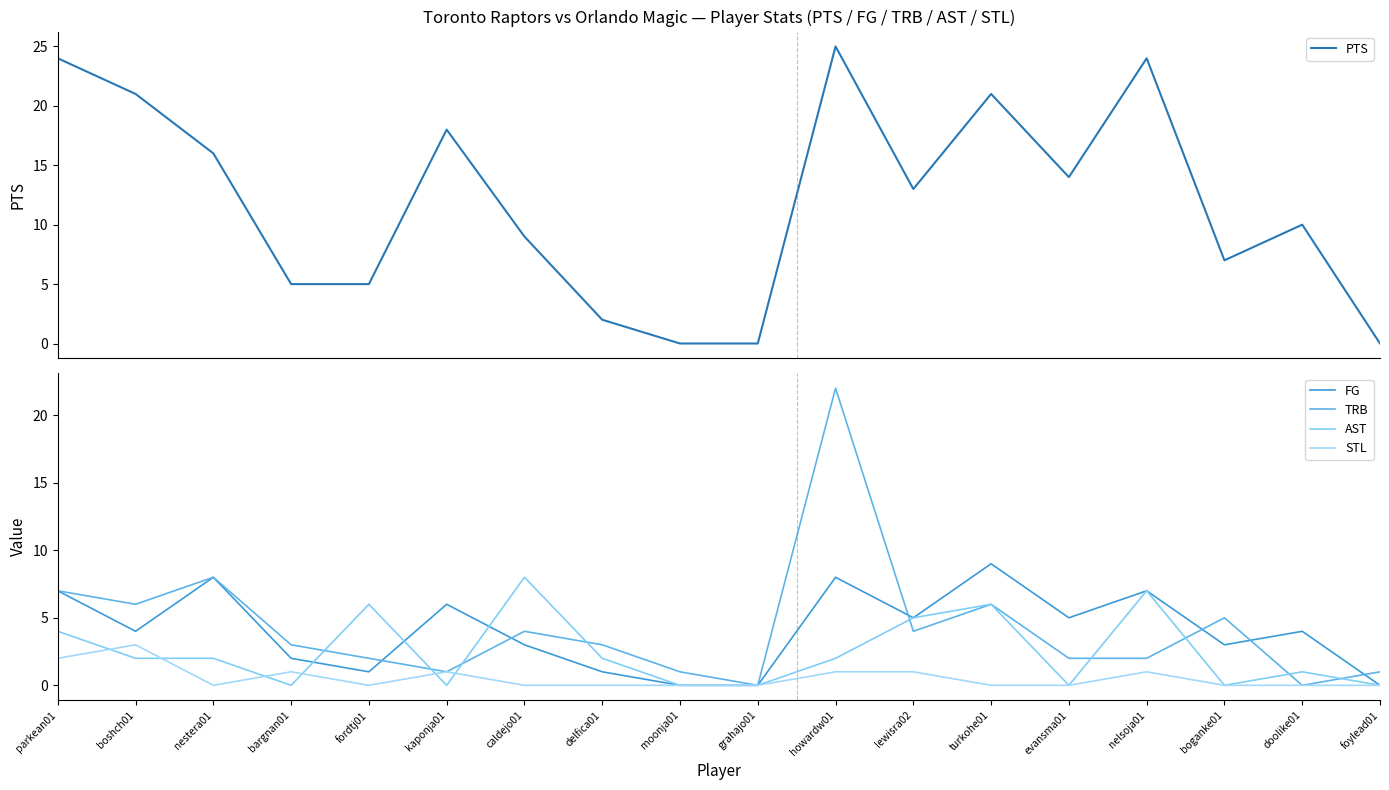

List the labels in order of FG value, largest first.

turkohe01, nestera01, howardw01, parkean01, nelsoja01, kaponja01, lewisra02, evansma01, boshch01, doolike01, caldejo01, boganke01, bargnan01, fordtj01, delfica01, moonja01, grahajo01, foylead01